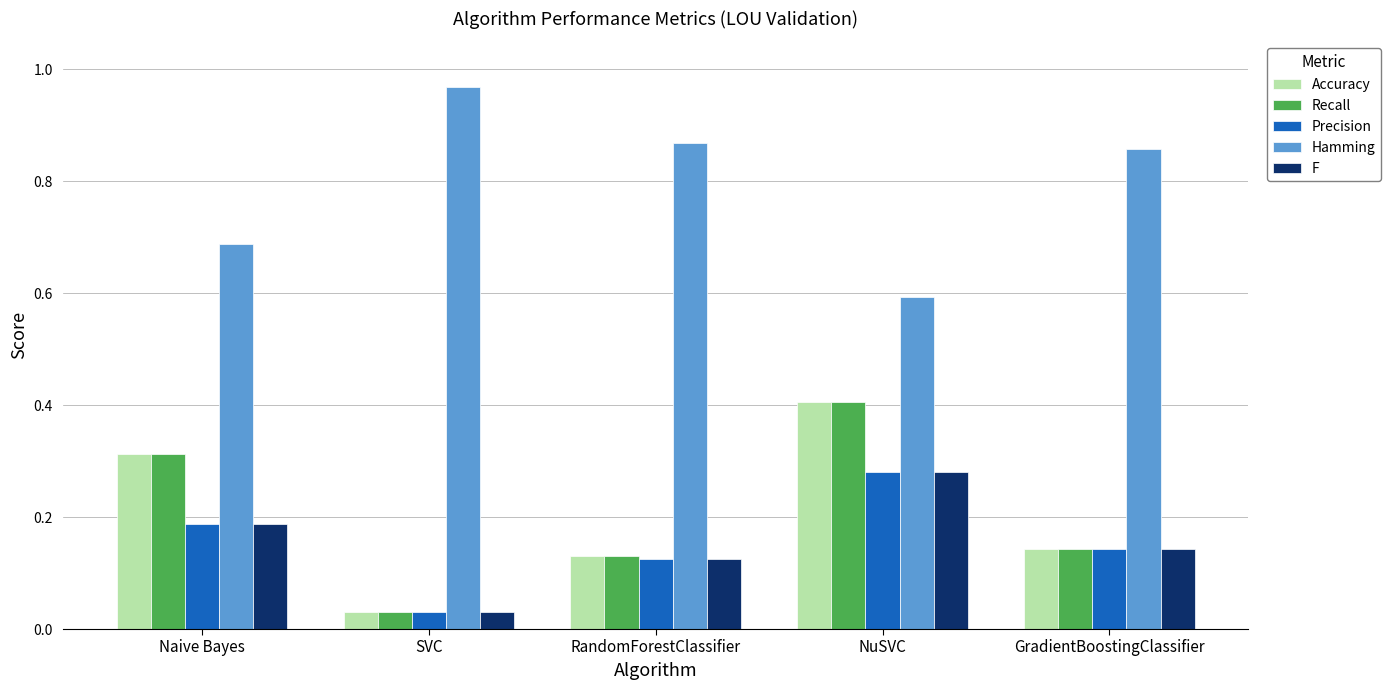

At which category is the sum across all series the highest?

NuSVC